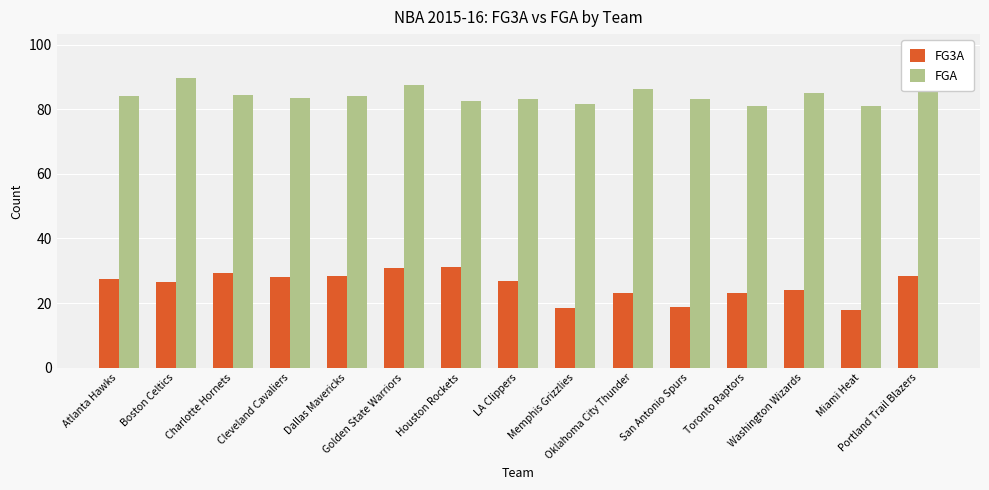

What is the highest value of the FGA series?

89.8